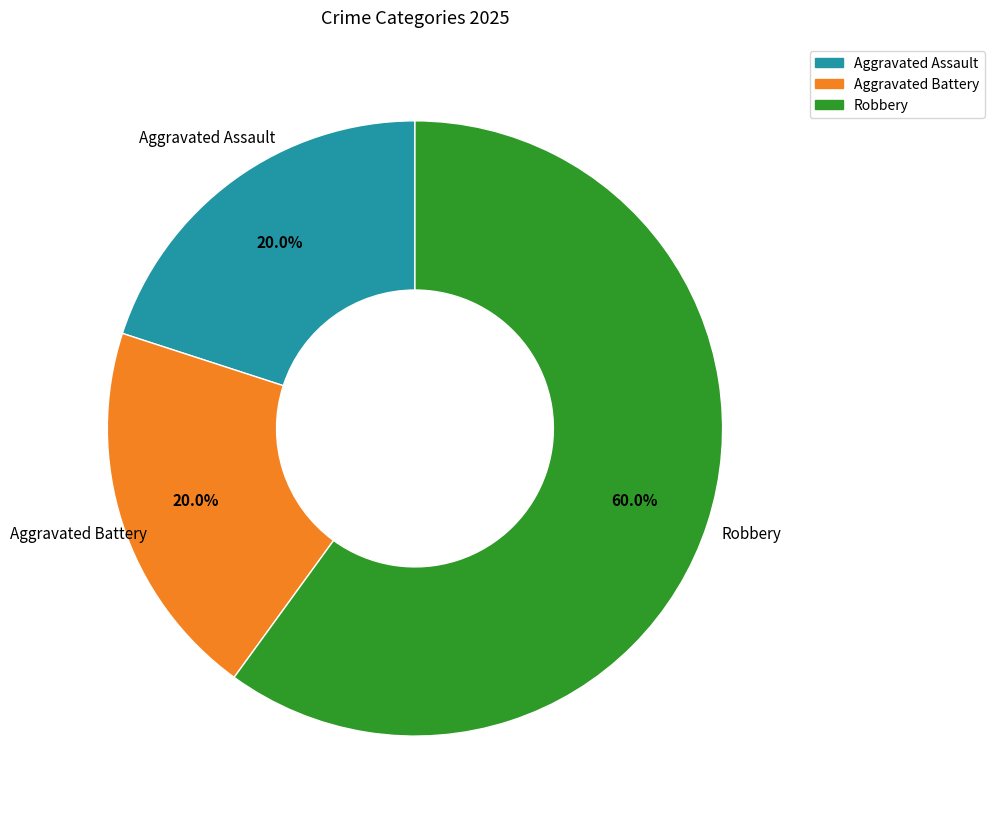

How many segments does this pie chart have?

3